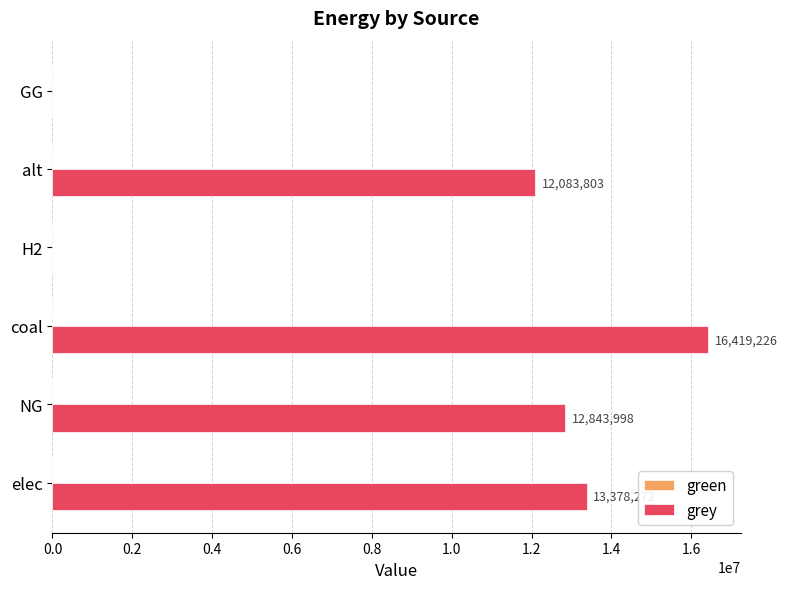

What is the approximate value at NG?

12843998.3